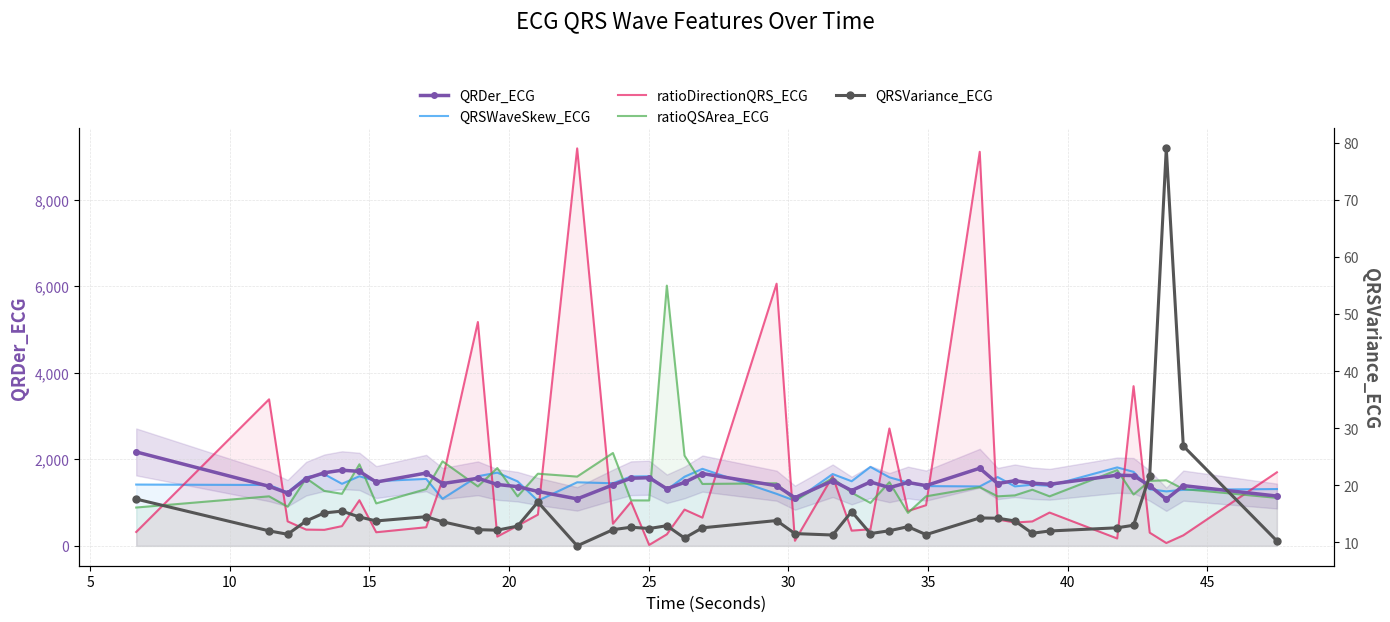

Is it true that QRDer_ECG equals 1792.5 at 12?

False